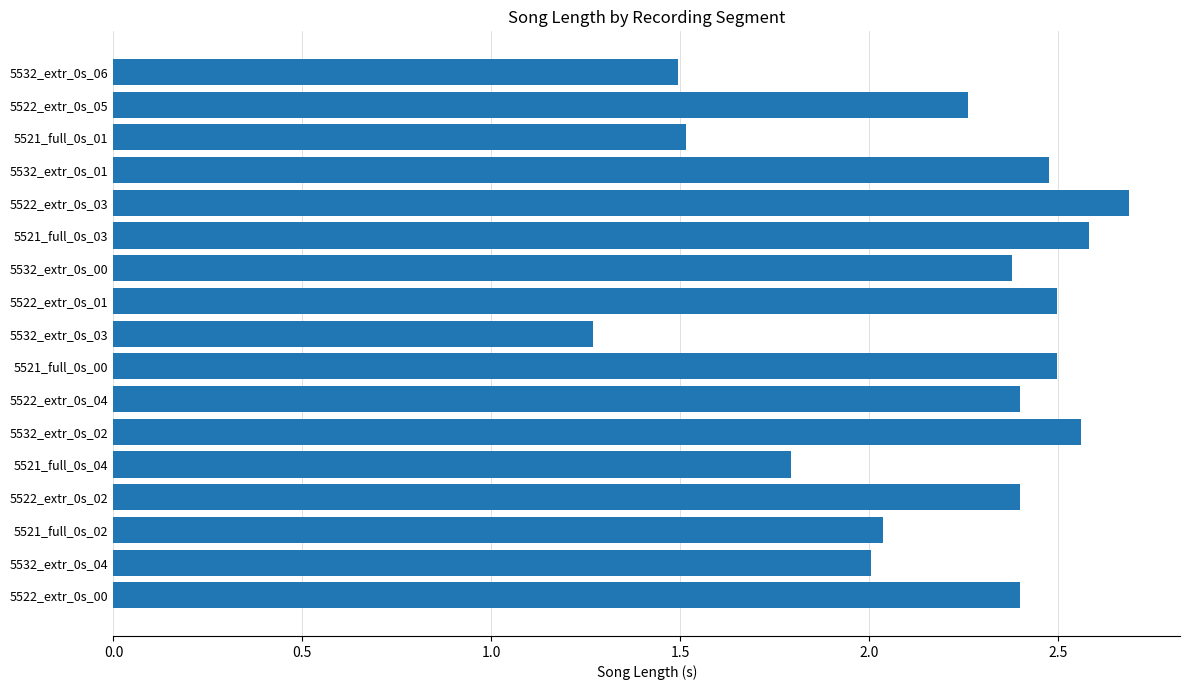

Which has a higher value, 5522_extr_0s_05 or 5521_full_0s_02?

5522_extr_0s_05